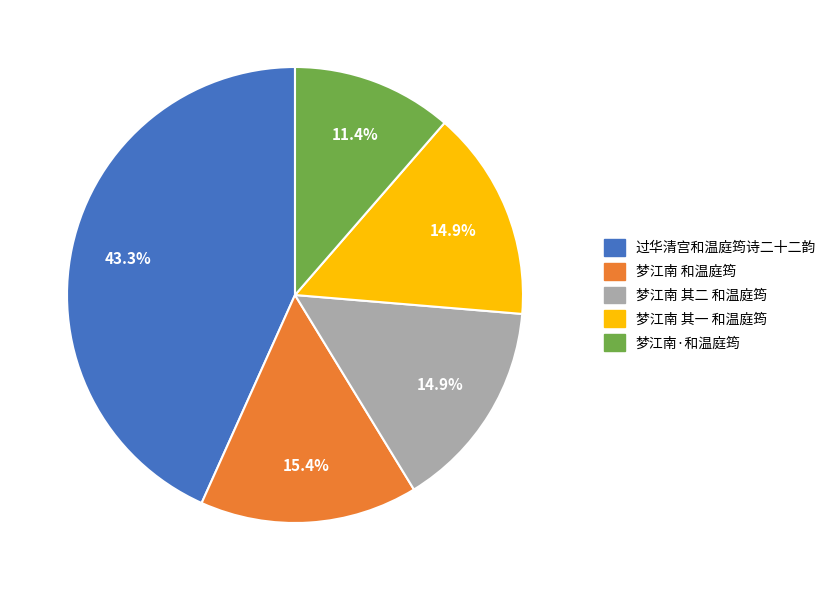

To the nearest percent, what portion does 过华清宫和温庭筠诗二十二韵 represent?

43%